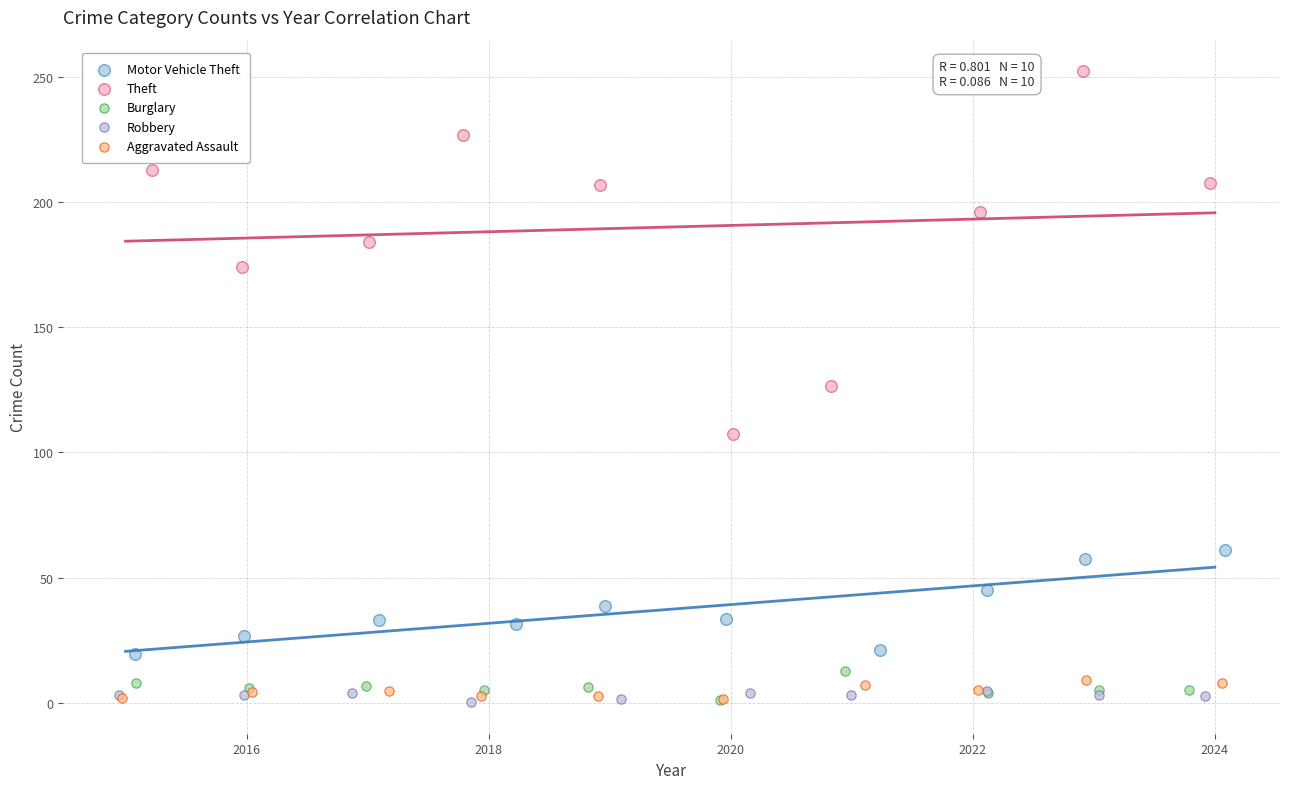

Which series reaches the maximum Y coordinate?

Theft